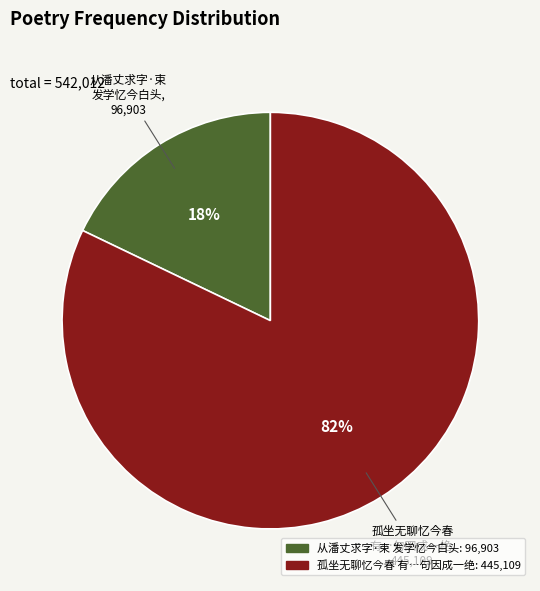

Is there a majority slice in this chart?

Yes